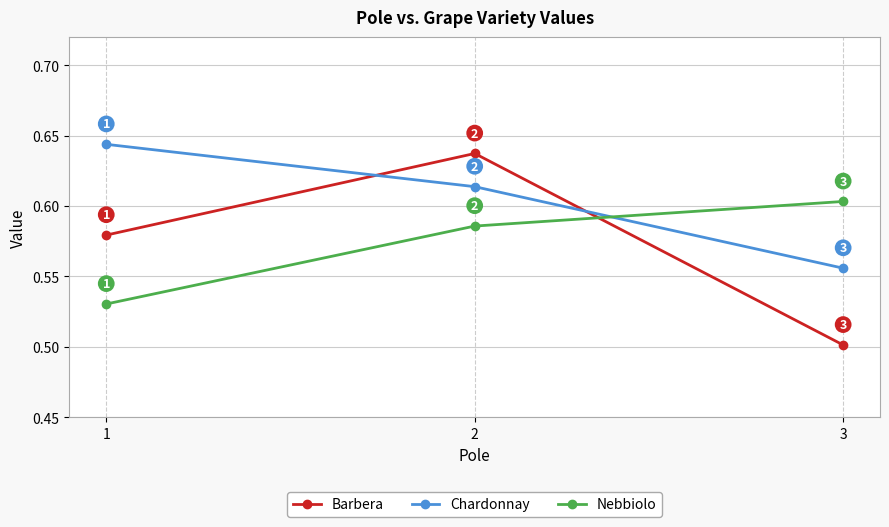

Which category has the lowest value across all series?

3